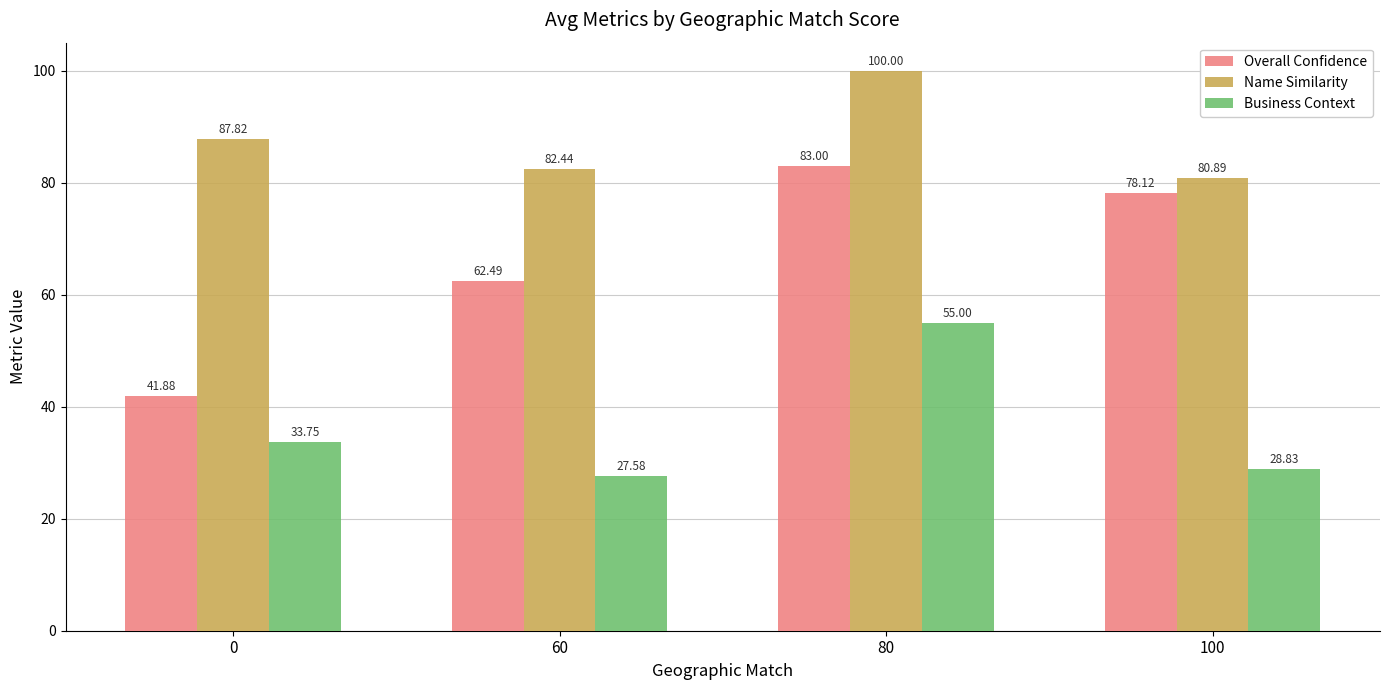

What is the highest value of the Name Similarity series?

100.0